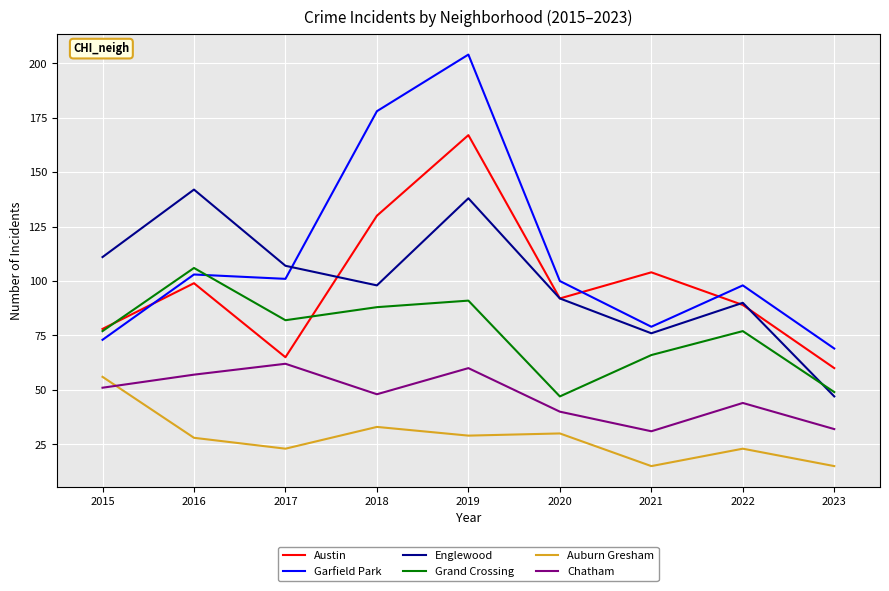

The Chatham series shows 57 at 2016. True or false?

True